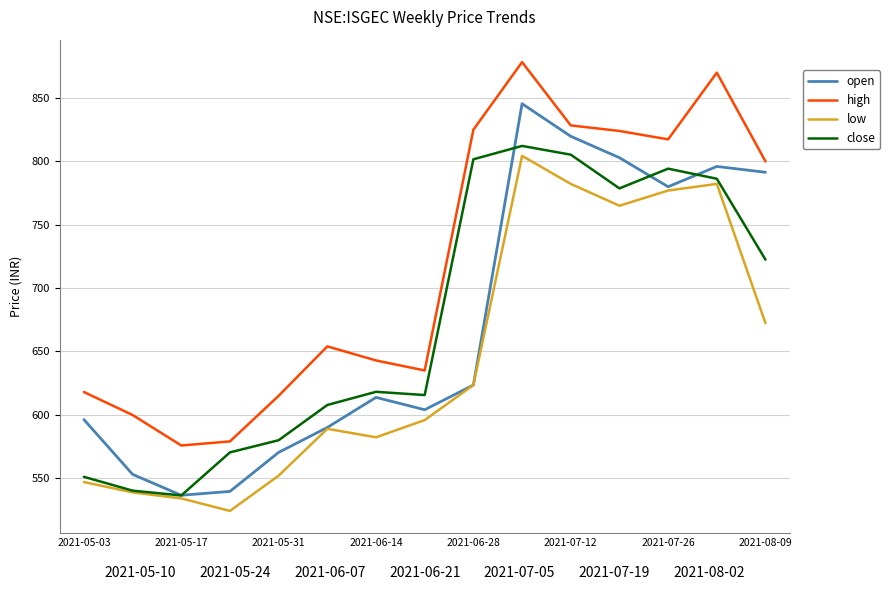

What position from the left is 2021-05-03?

1